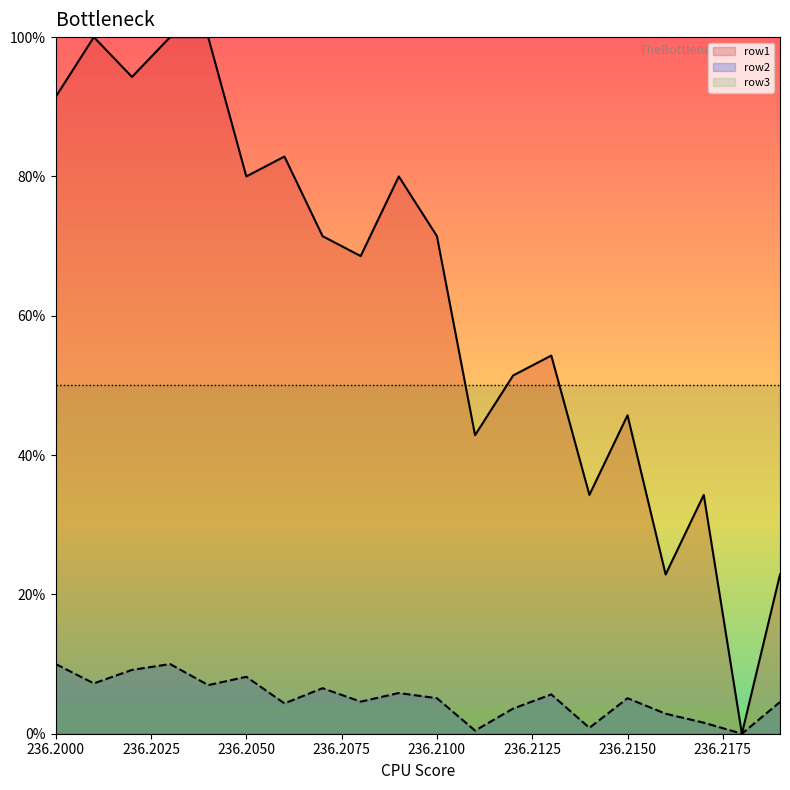

How many lines are shown in the chart?

2